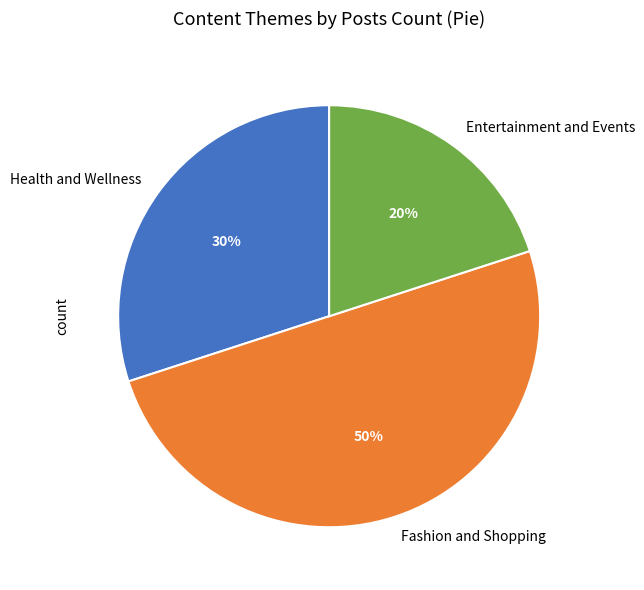

To the nearest percent, what is the difference between the Fashion and Shopping and Entertainment and Events slice percentages?

30%